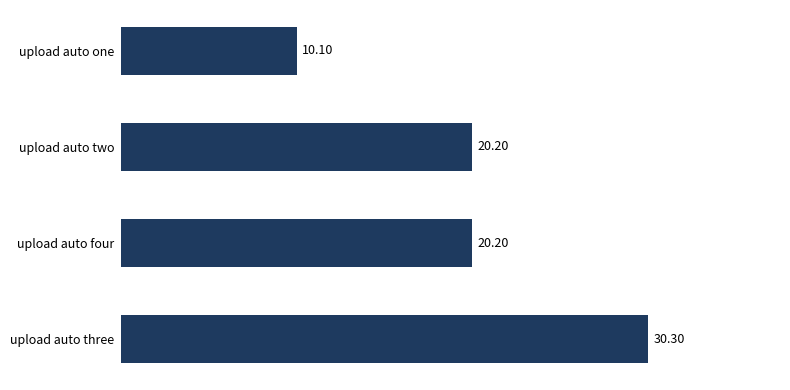

What is the sum of the values at upload auto three and upload auto one?

40.4